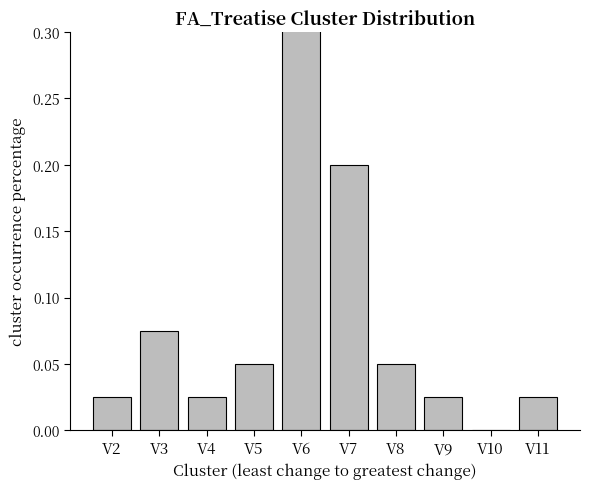

Rank the categories by value from highest to lowest.

V6, V7, V3, V5, V8, V2, V4, V9, V11, V10